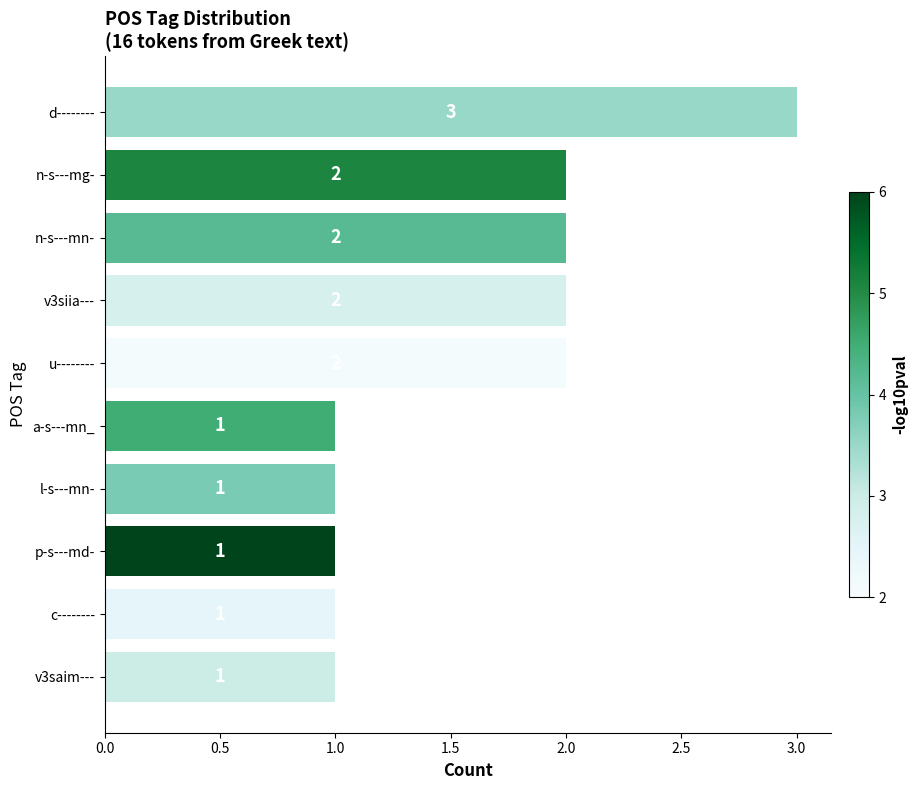

Reading bottom to top, what are all the values shown in this chart?

v3saim---=1	c--------=1	p-s---md-=1	l-s---mn-=1	a-s---mn_=1	u--------=2	v3siia---=2	n-s---mn-=2	n-s---mg-=2	d--------=3